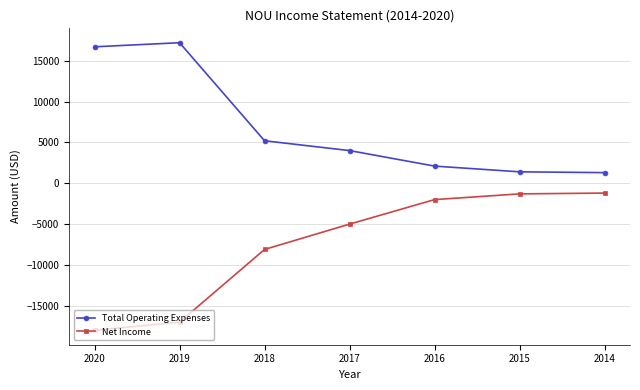

Does the chart display data point markers on the line(s)?

Yes